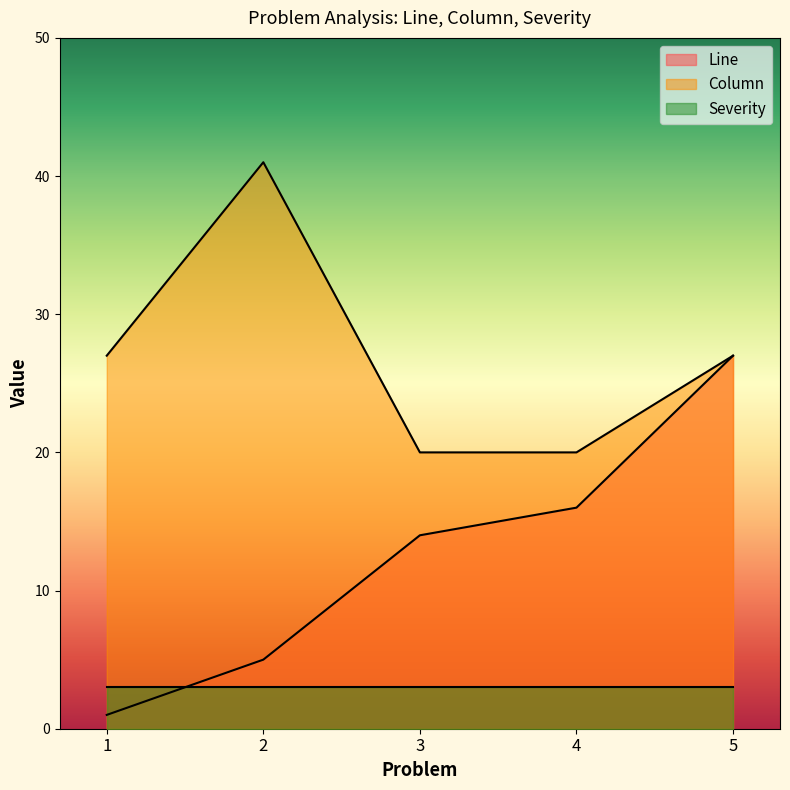

What is the minimum value for Column?

20